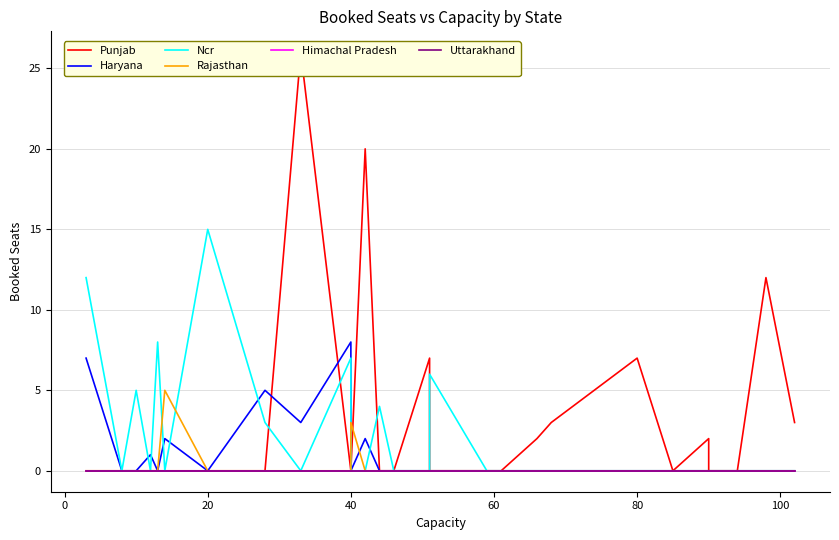

Which series has the widest spread of values?

Punjab